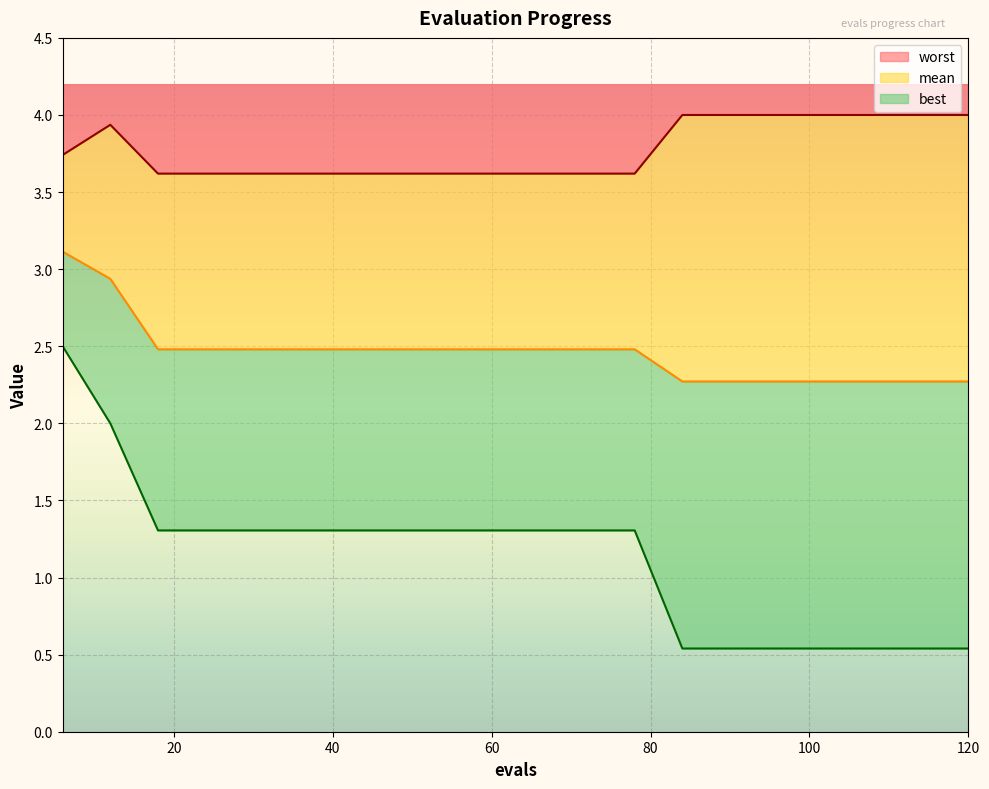

How many best values are between 0 and 1?

7